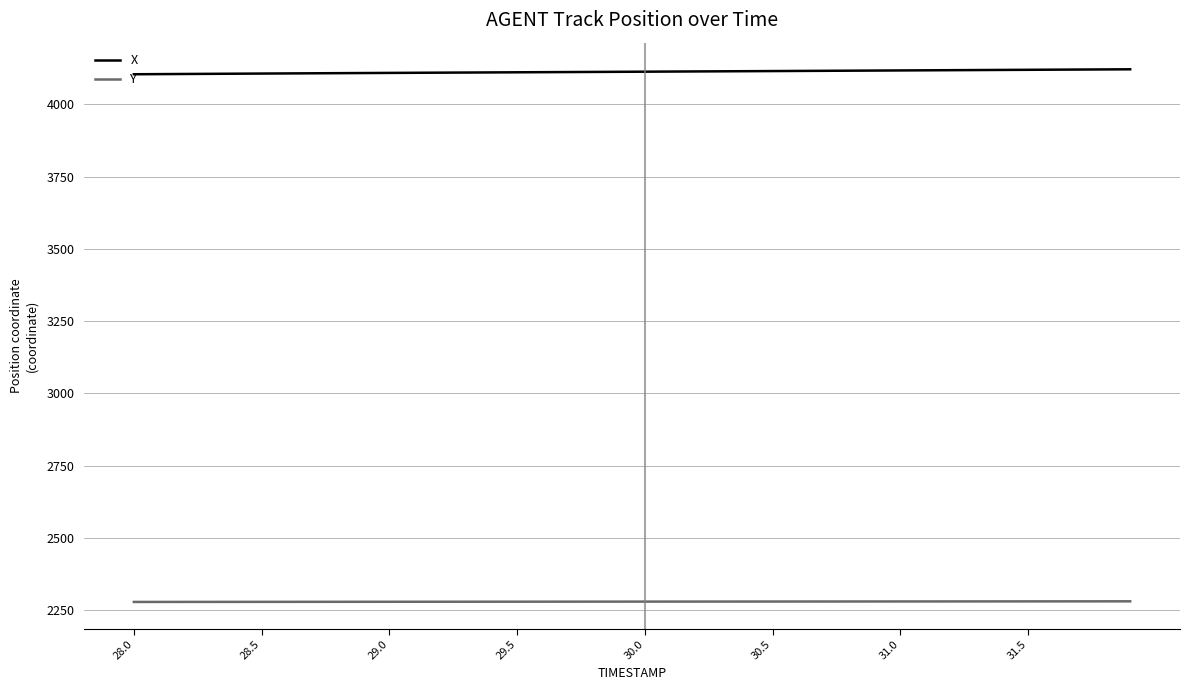

Rank the series by their maximum value, from lowest to highest.

Y, X